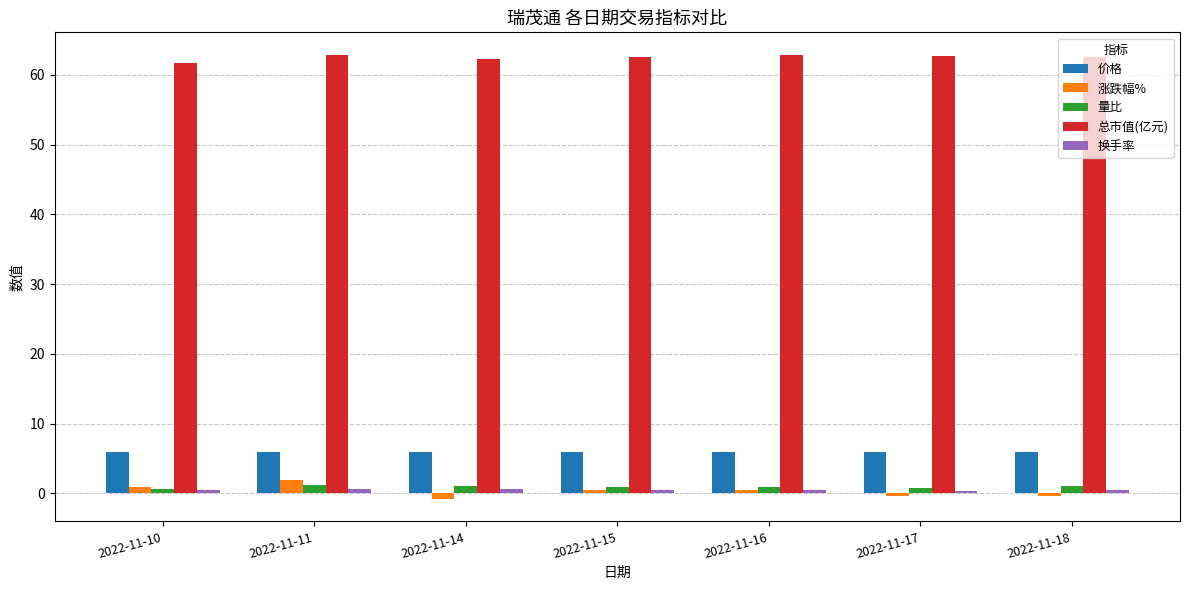

What is the maximum value shown in the chart?

62.9